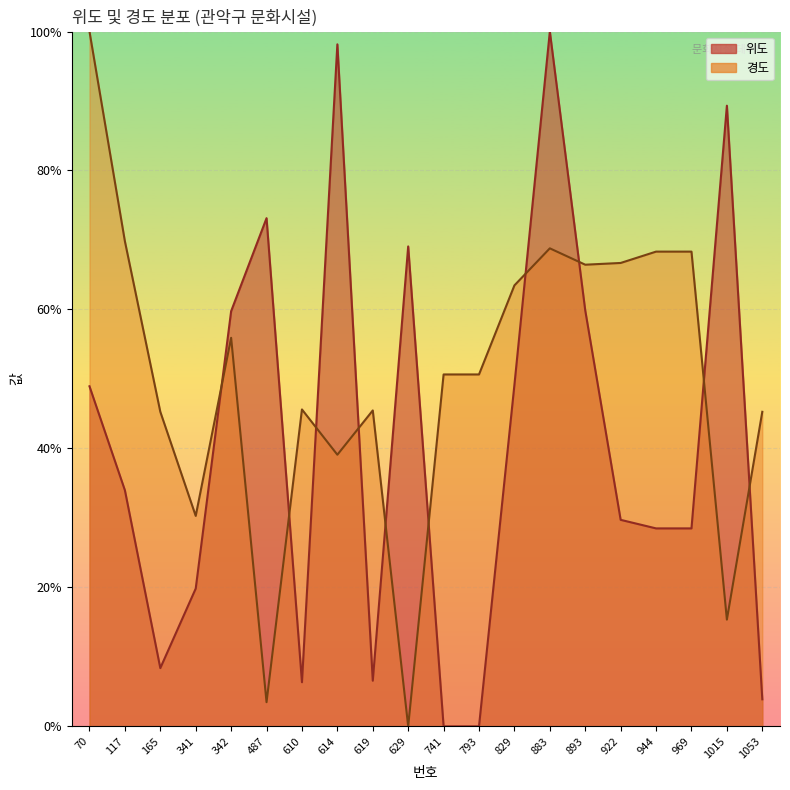

Is the value of 위도 at 70 greater than the value of 경도 at 165?

Yes